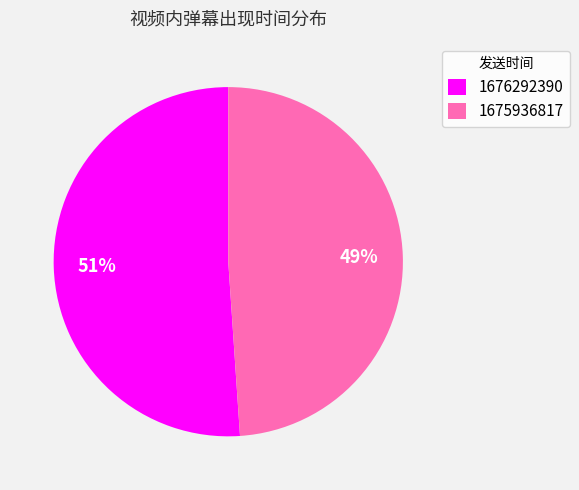

Is the sum of 1676292390 and 1675936817 greater than half?

Yes